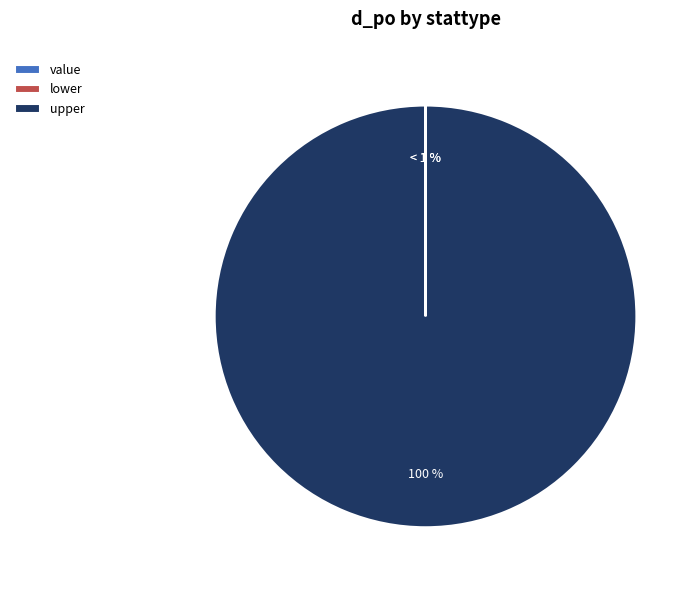

Count the number of slices in the pie.

3